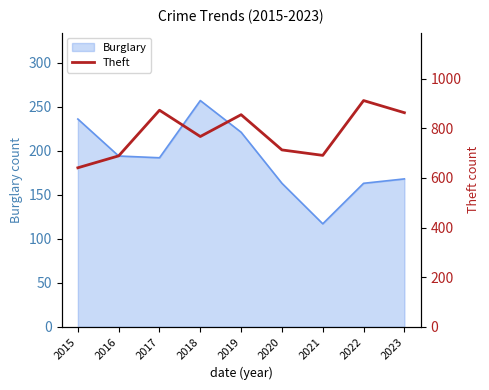

Does the chart display data point markers on the line(s)?

No